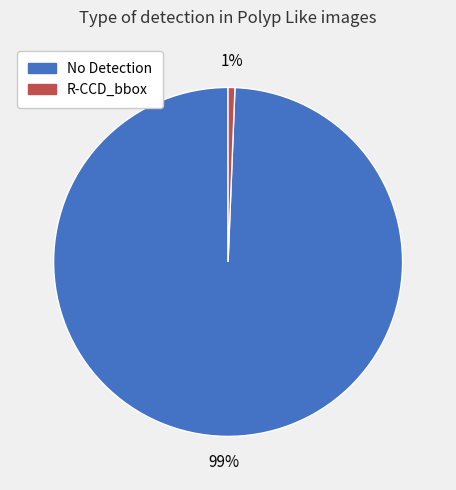

To the nearest percent, what is the average slice percentage?

50%